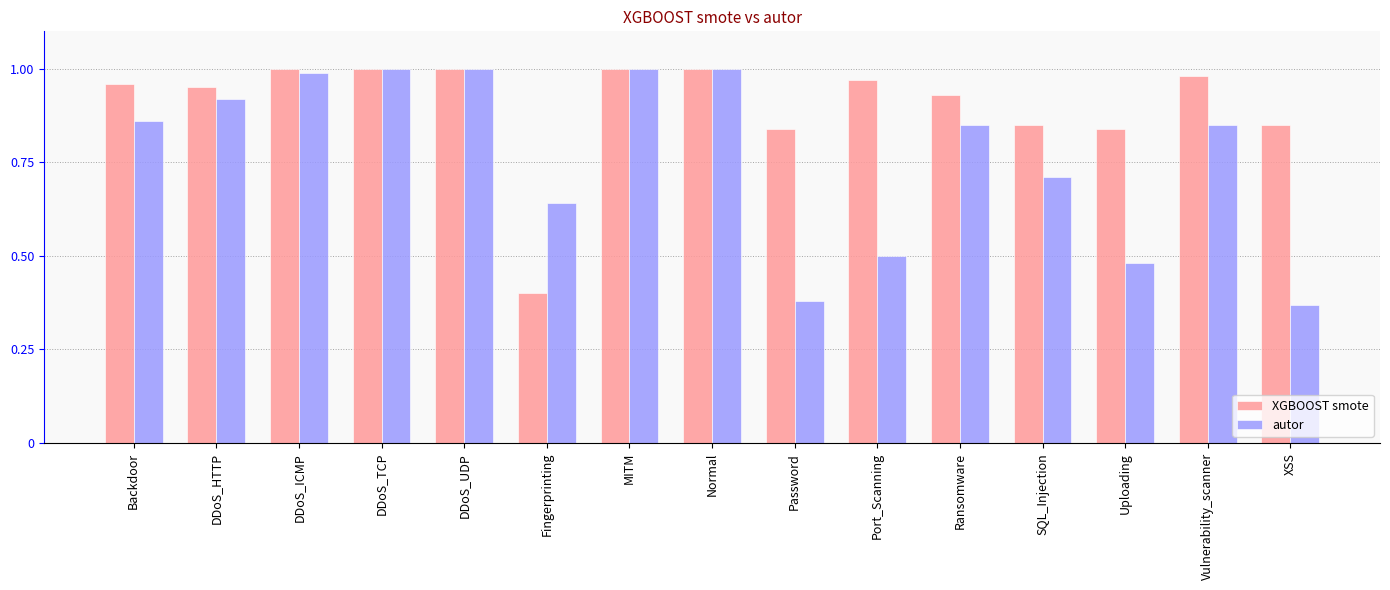

List the series in order of their overall mean, highest first.

XGBOOST smote, autor